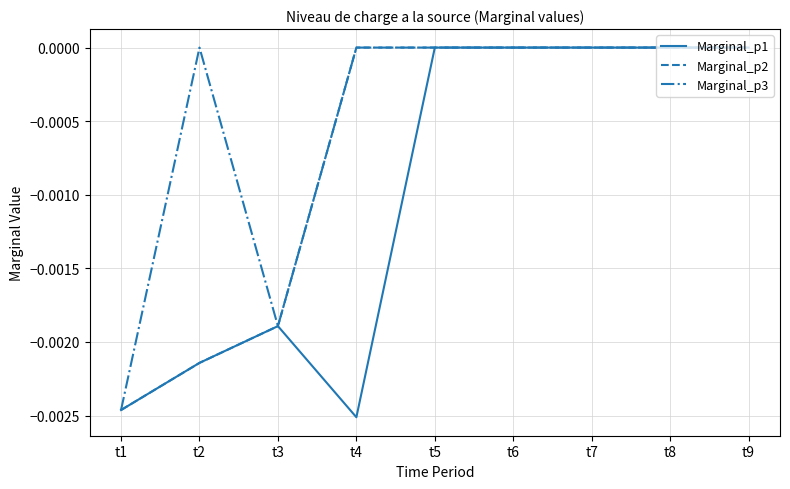

Which series has the largest total across all categories?

Marginal_p3